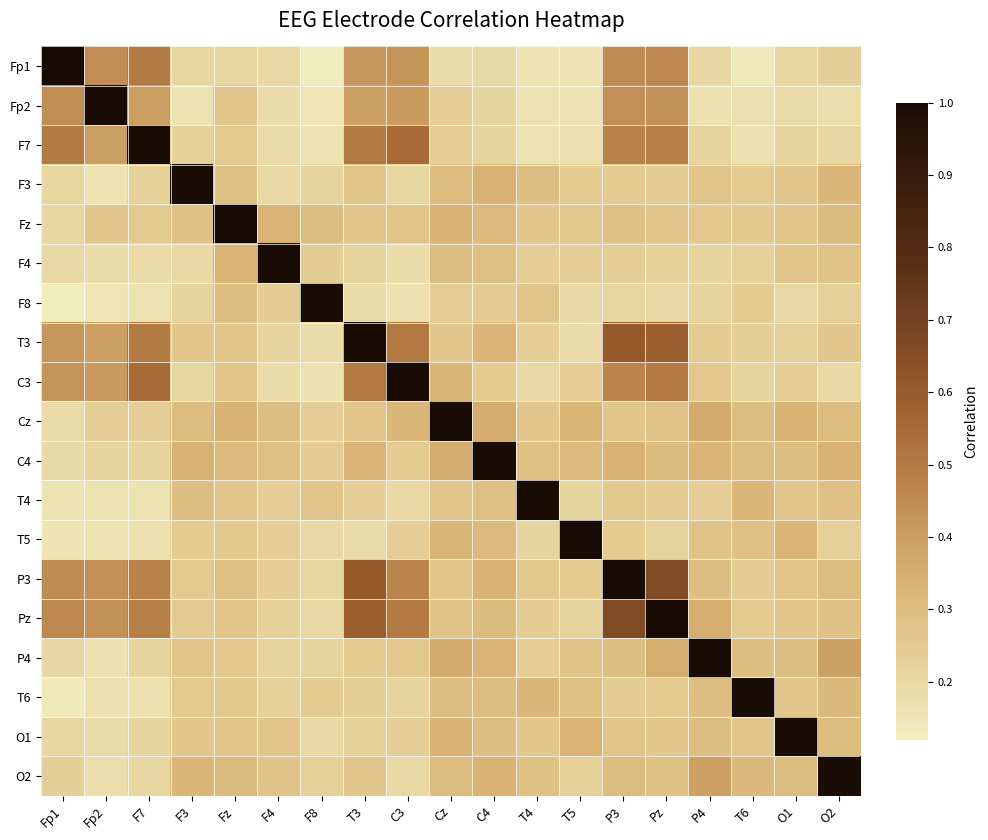

Which series has the largest total across all categories?

P3